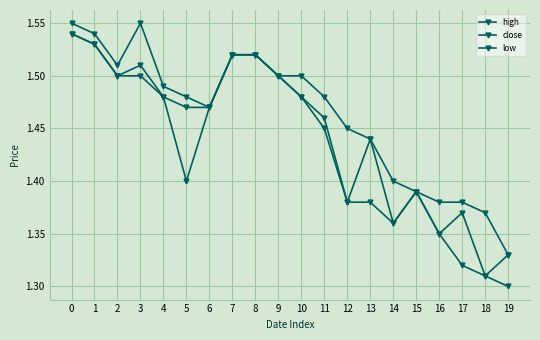

How many data points does each series have?

20